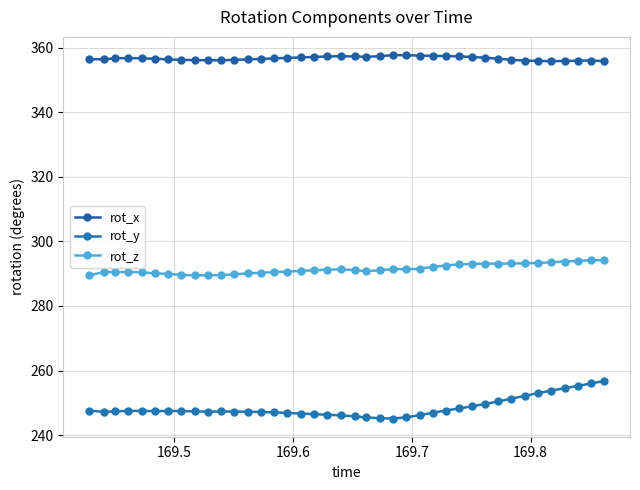

True or false: rot_y has more than 1 points higher than both neighbors.

True